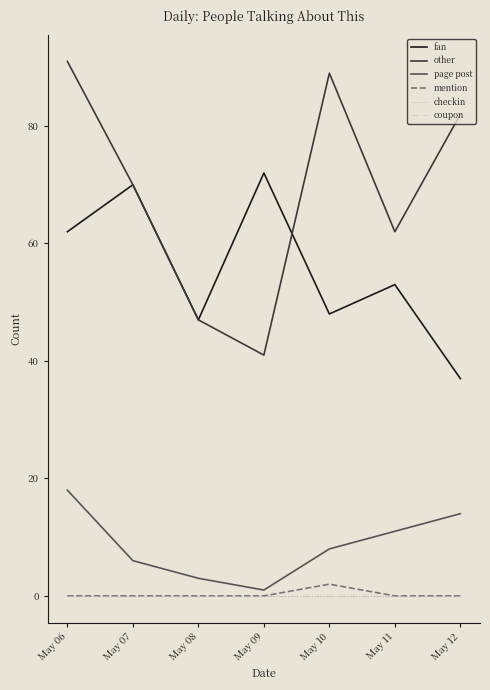

At which label does mention reach its minimum?

May 06